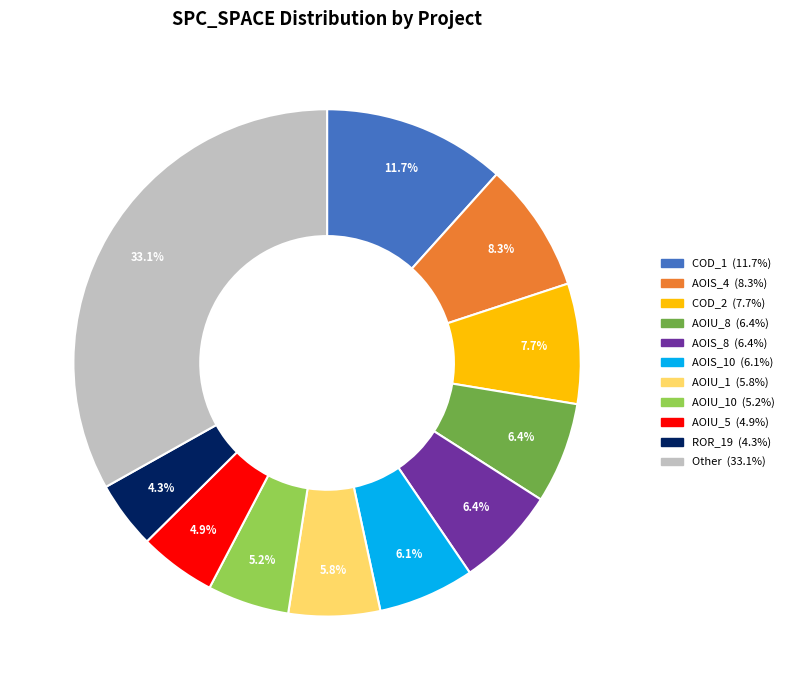

Does any single category account for the majority?

No